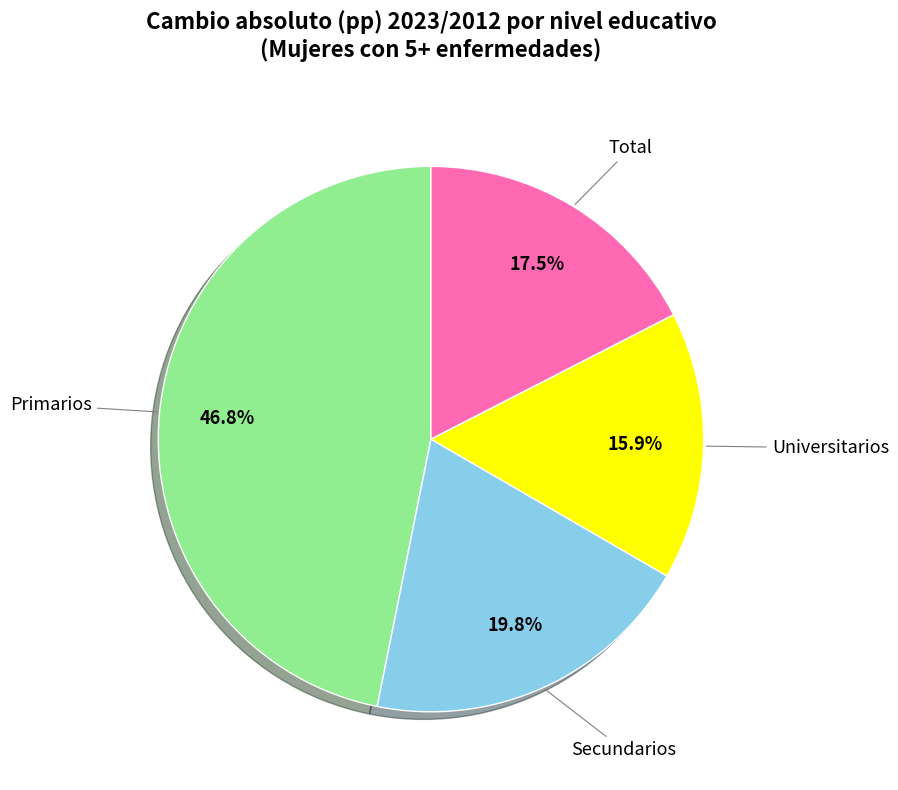

Which has a higher value, Secundarios or Universitarios?

Secundarios